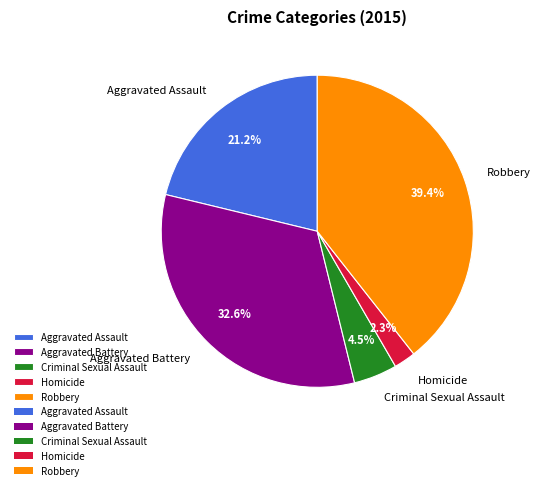

Which category has the smallest portion of the pie?

Homicide